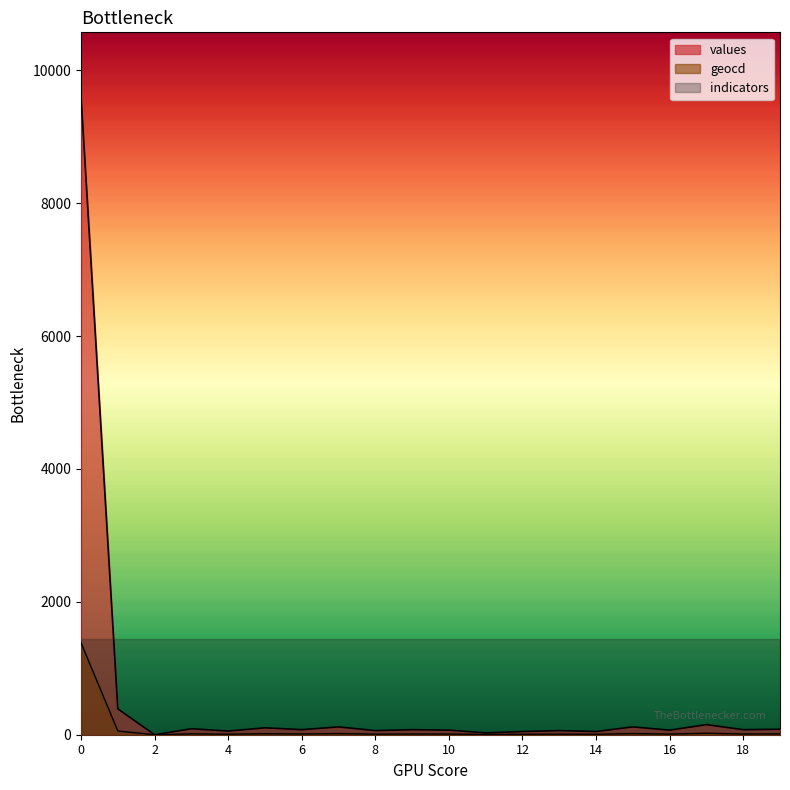

List the series in order of their overall mean, highest first.

indicators, values, geocd